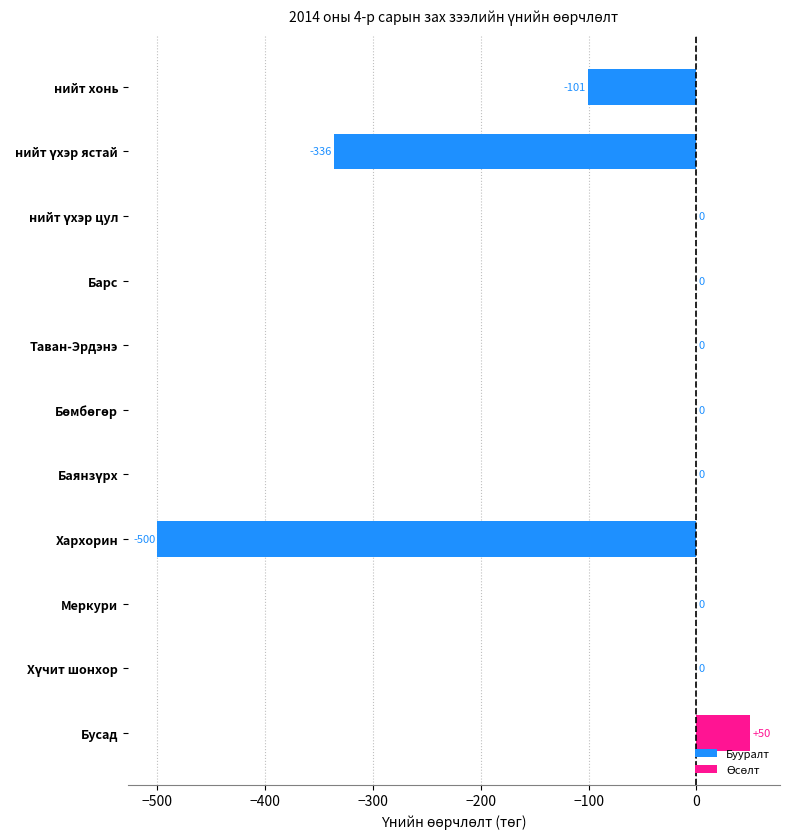

What is the sum of all values?

-887.0